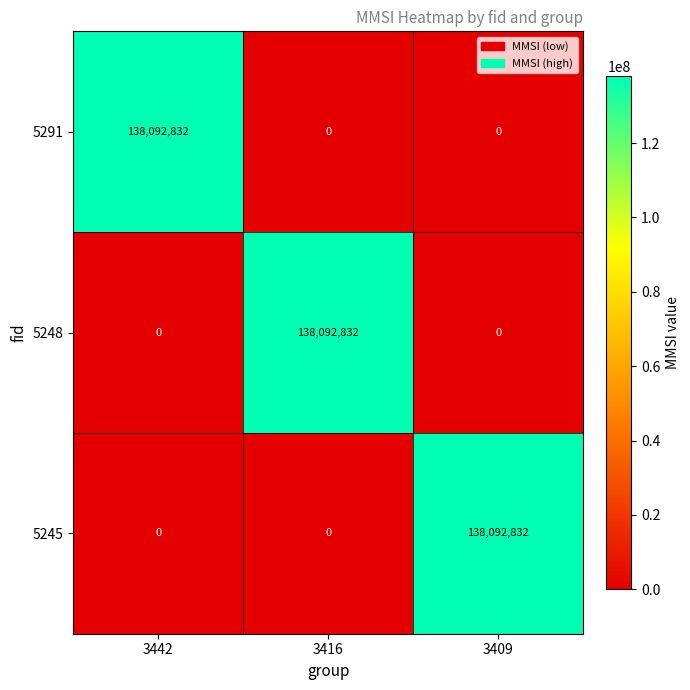

True or false: 5245 has a value of -57883894 at 3442.

False